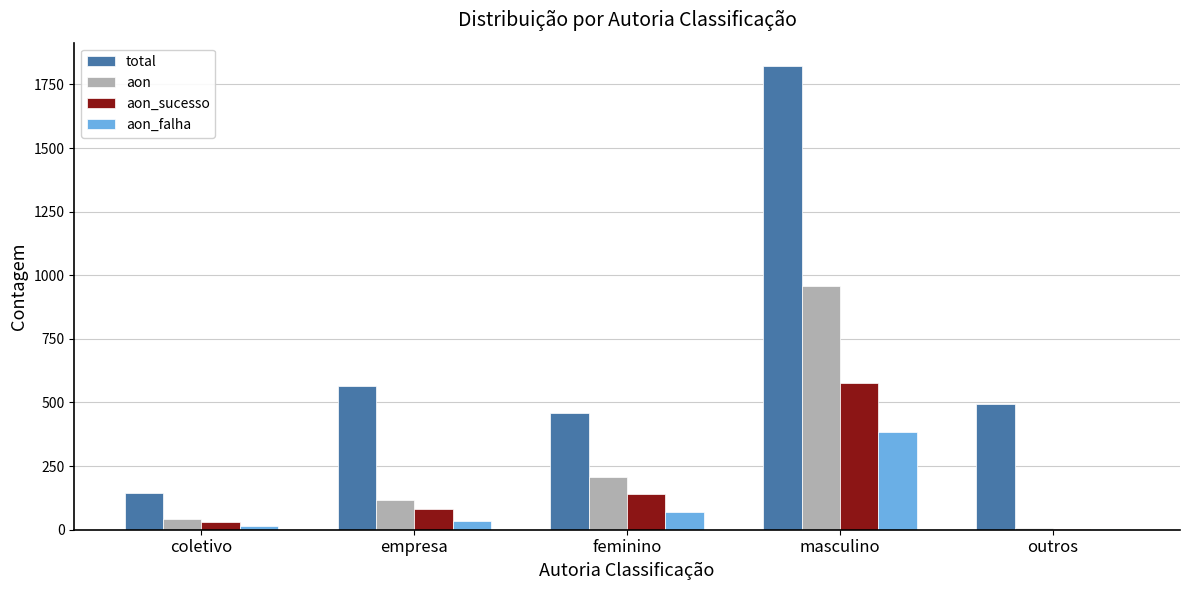

At which label is aon_sucesso closest to 289?

feminino